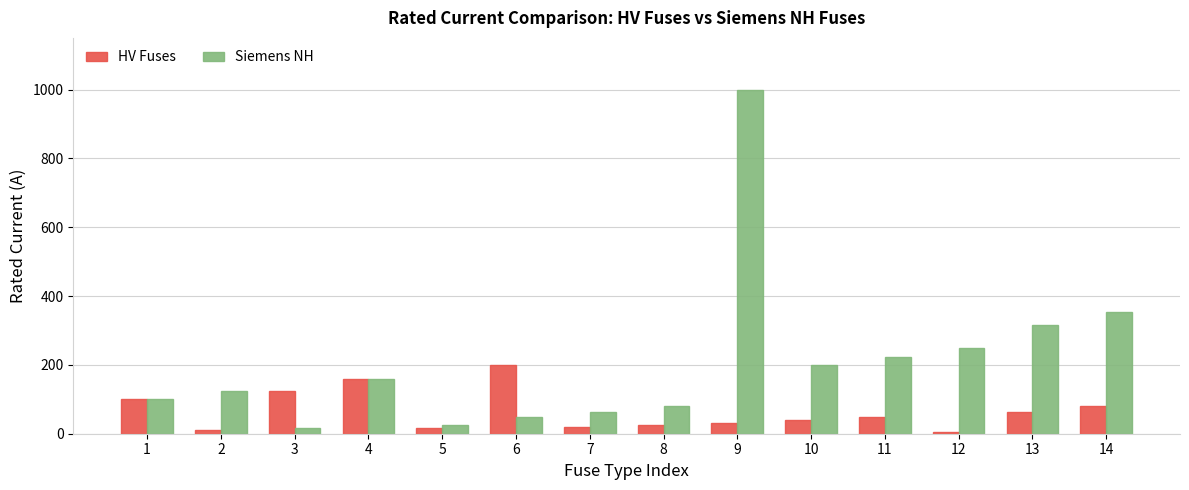

Rank the series by their maximum value, from highest to lowest.

Siemens NH, HV Fuses